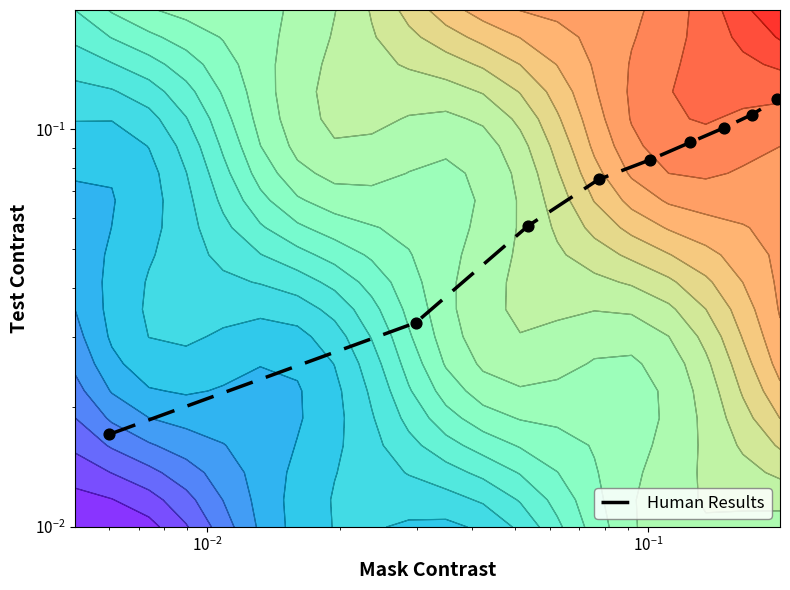

What is the sum of all values?

0.8